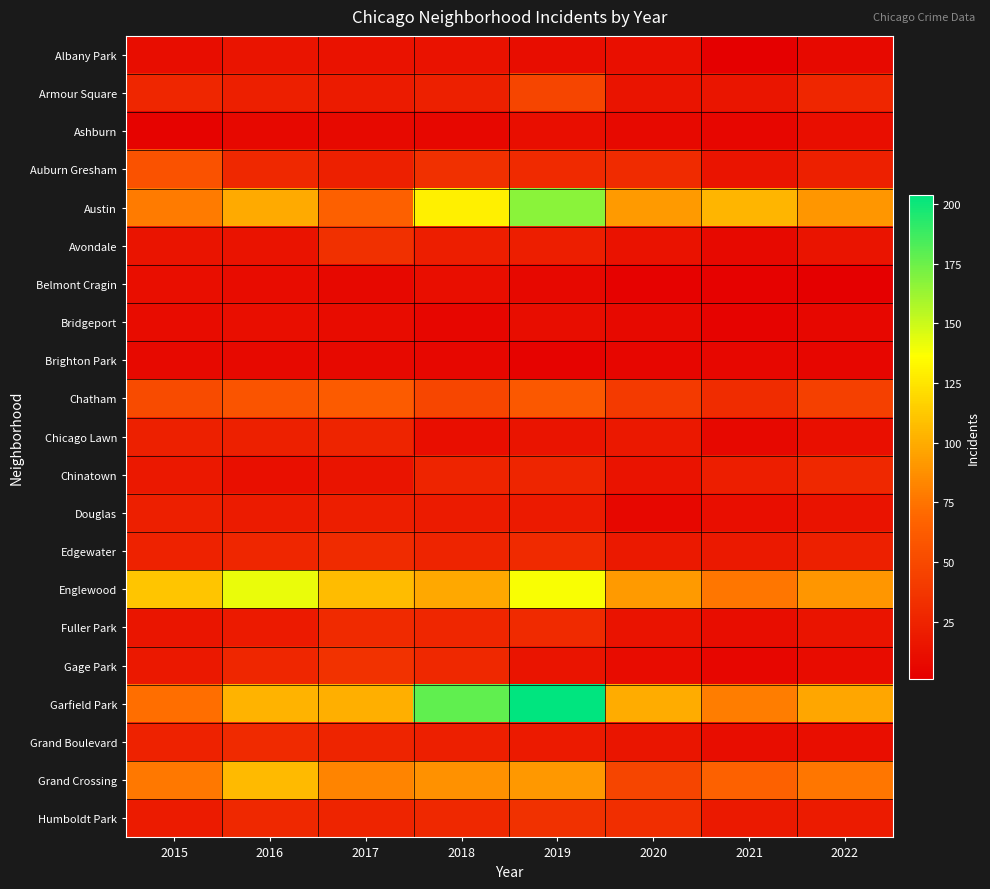

Which series has the largest total across all categories?

Garfield Park